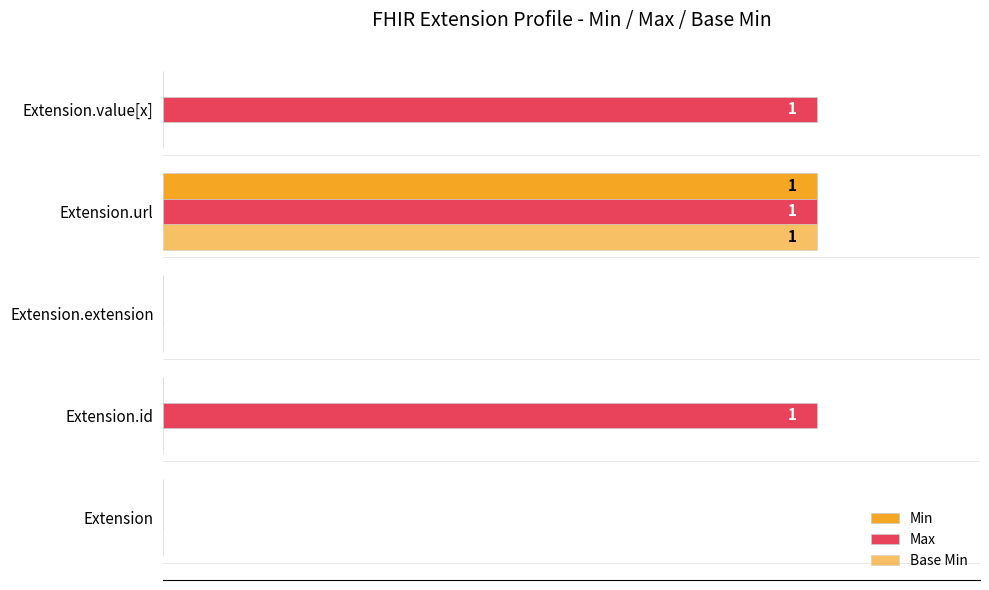

At how many categories does at least one series exceed 0?

3